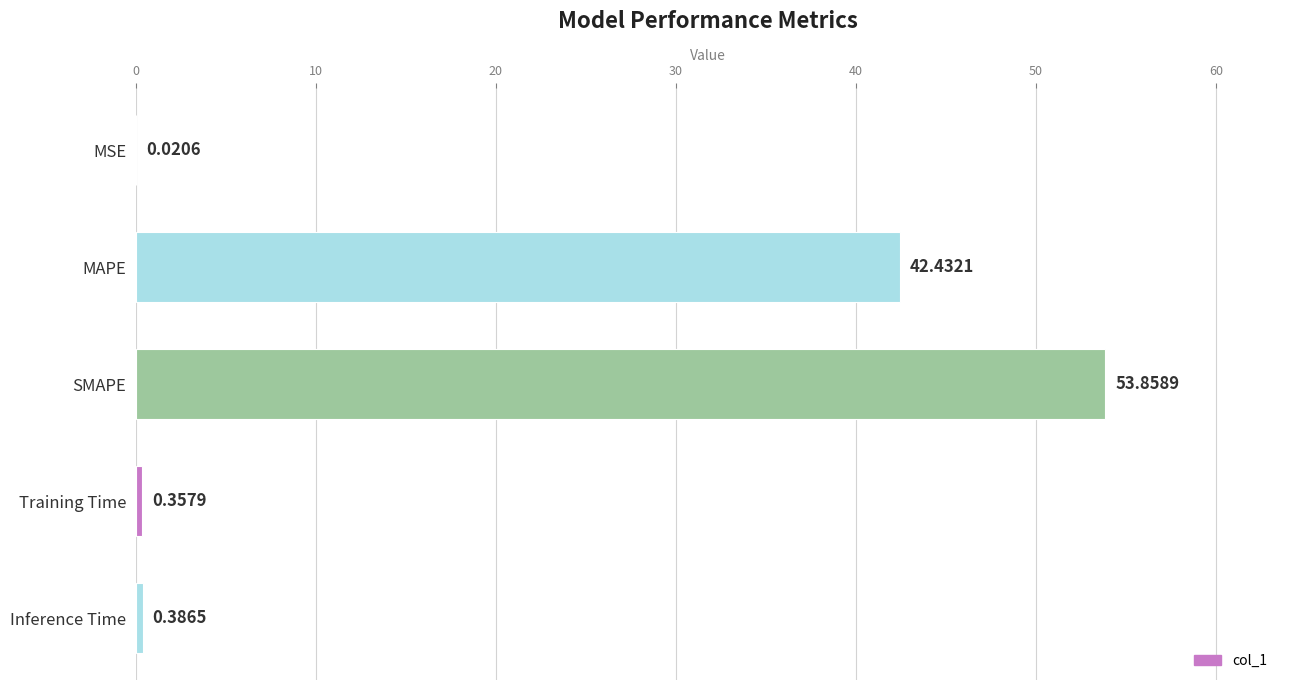

At which label is the value closest to 26?

MAPE